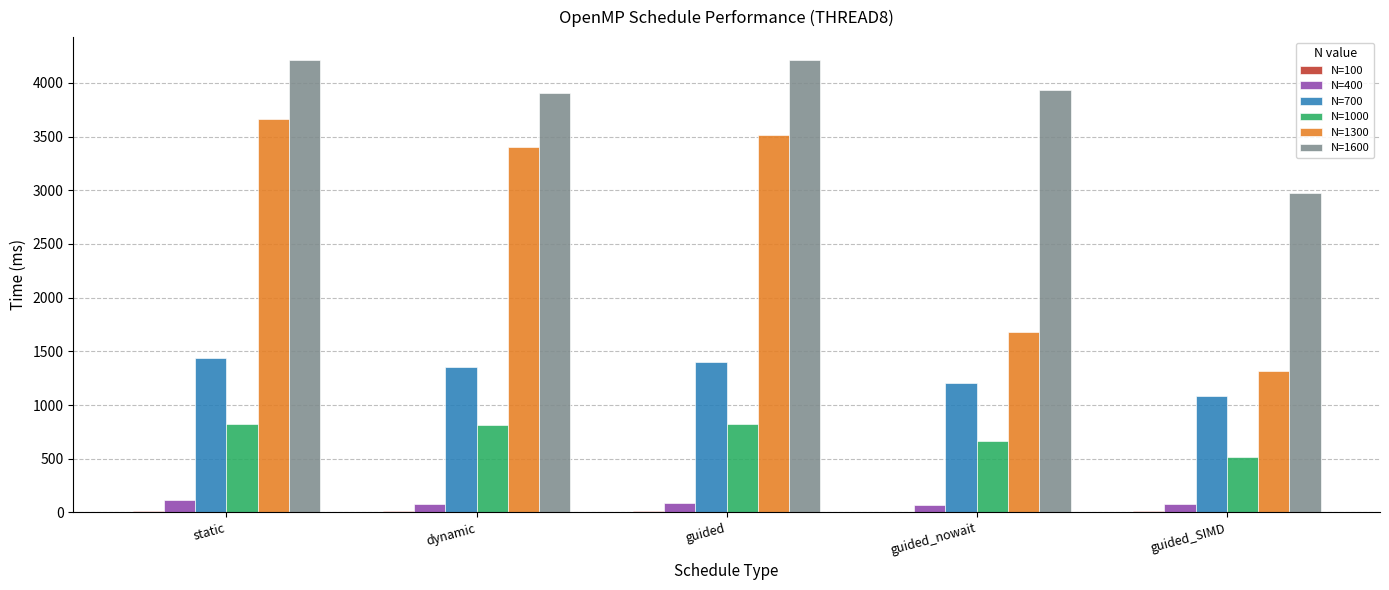

What is the maximum value shown in the chart?

4215.6